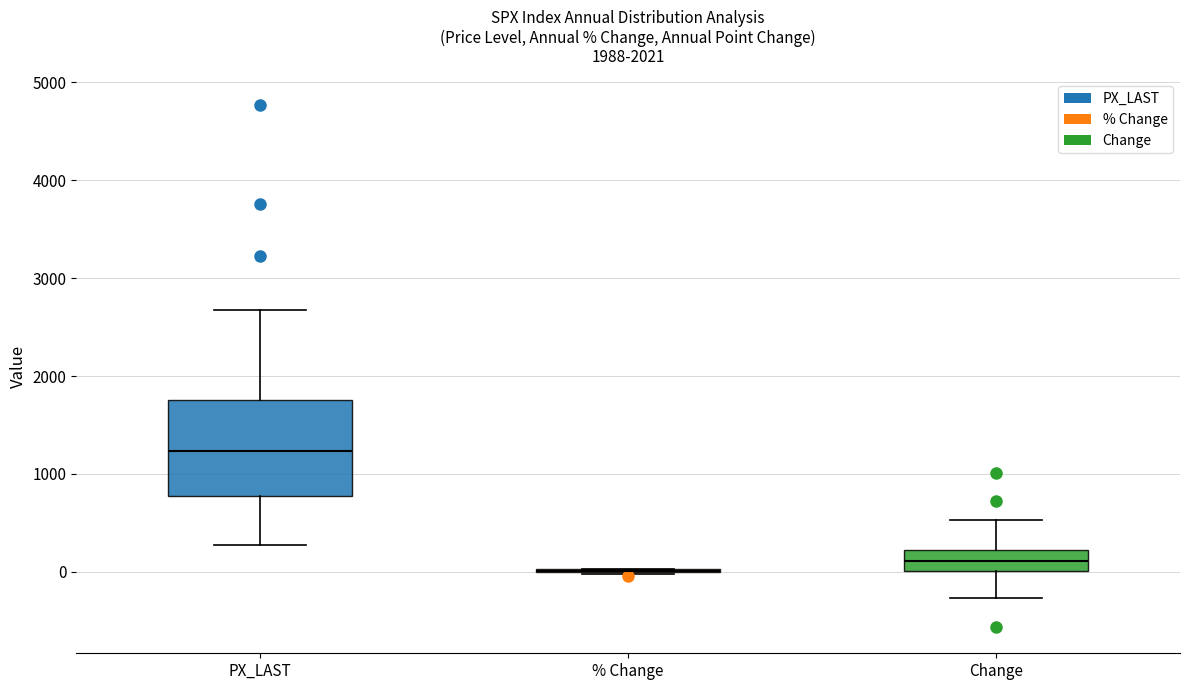

Reading left to right, transcribe this box plot: for each box, give where its median line is, the range the box spans, and where its two whiskers end, as read against the y-axis. The values are not printed on the chart, so give them approximately, as read against the axis.

PX_LAST: median 1200, box 800 to 1800, whiskers 300 to 2700
% Change: box collapsed to a line at 0, whiskers 0 to 0
Change: median 100, box 0 to 200, whiskers -300 to 500